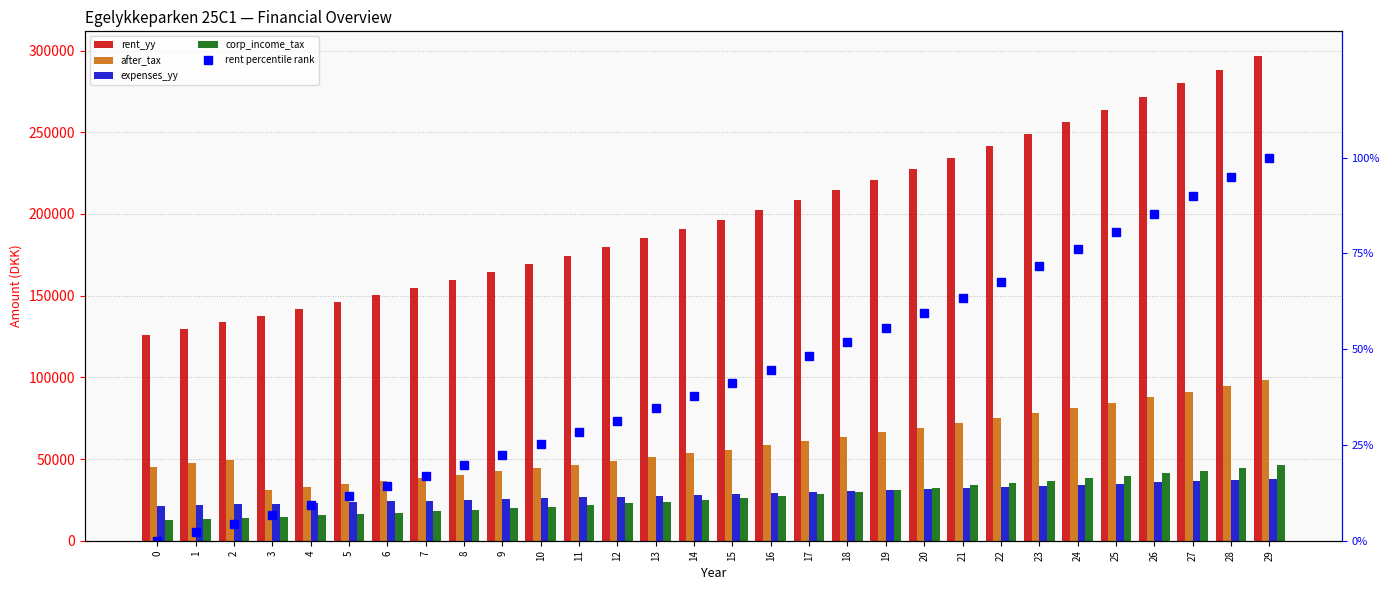

Which category has the highest value in the rent percentile rank series?

29